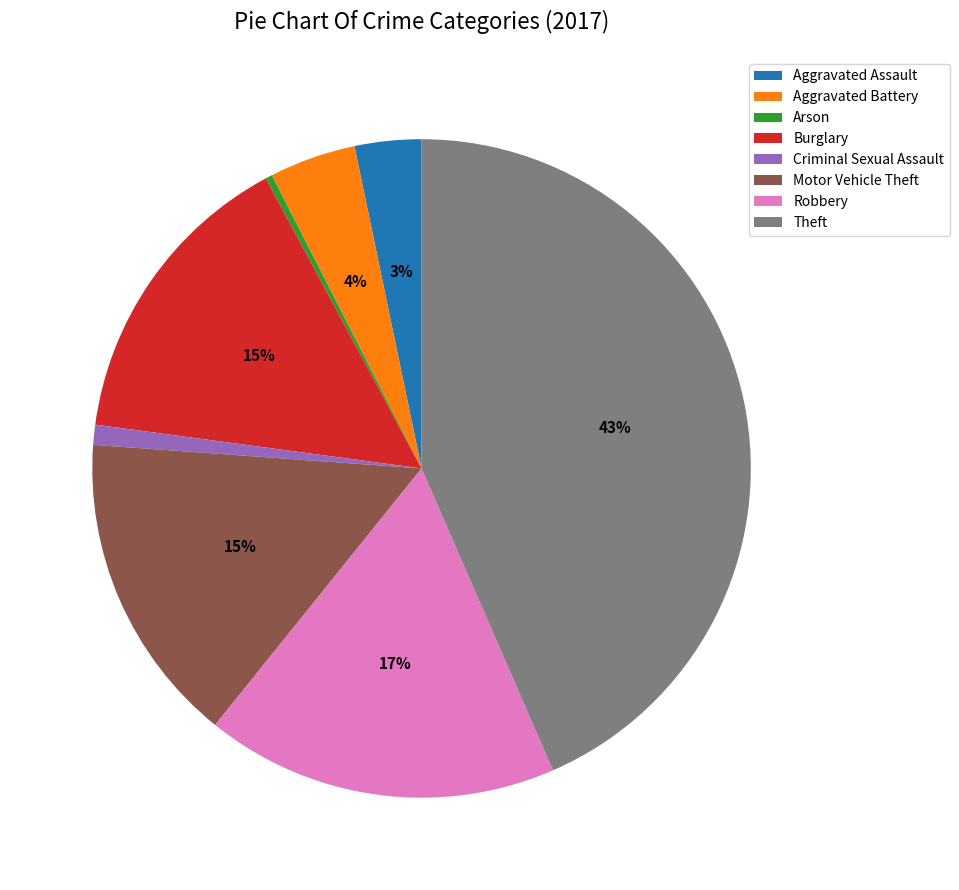

How many slices are in this pie chart?

8